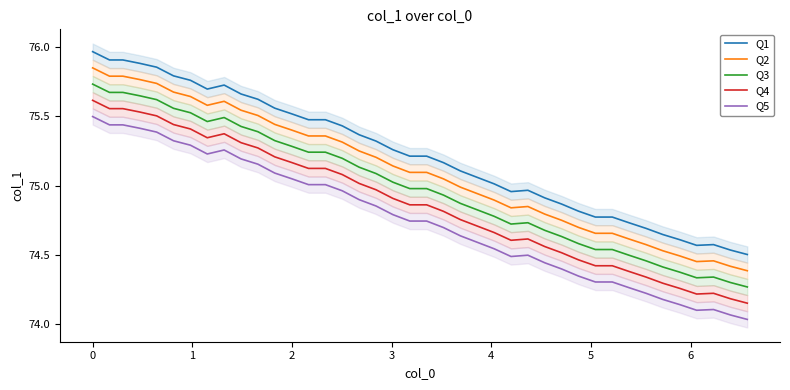

True or false: Q3 and Q5 cross at least once.

False